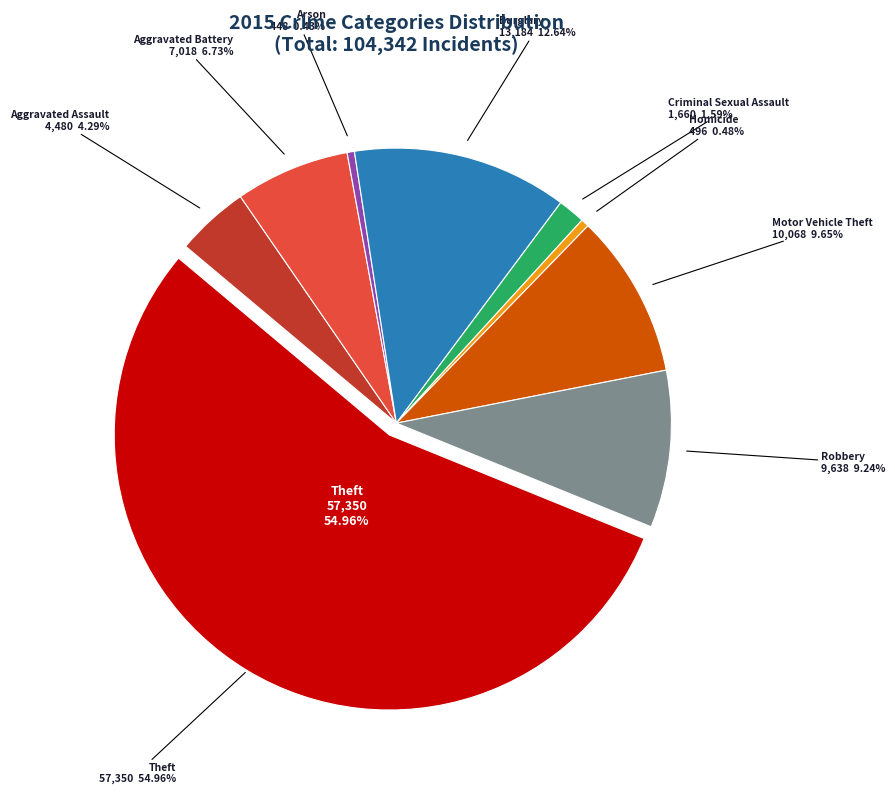

Approximately how many times larger is the value at Aggravated Battery compared to Burglary?

0.5